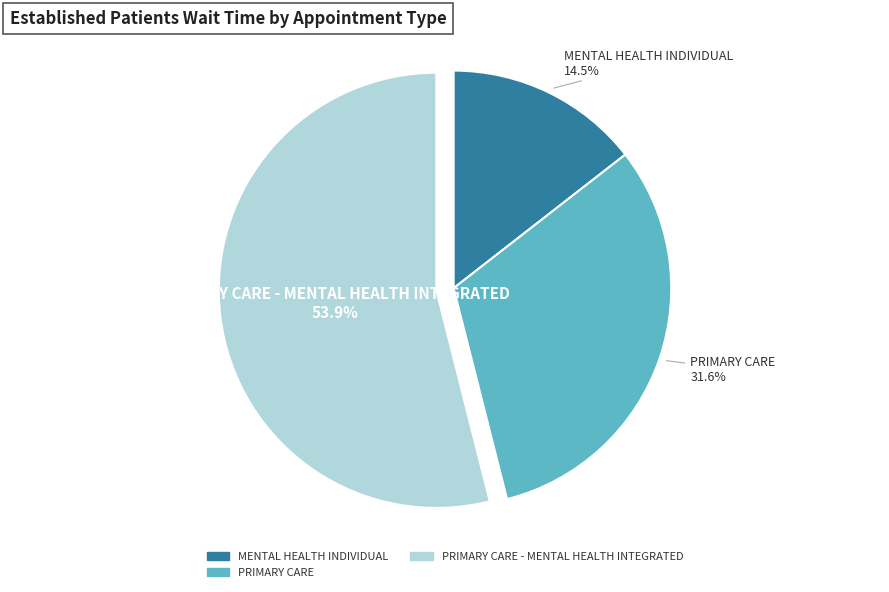

How many slices are in this pie chart?

3